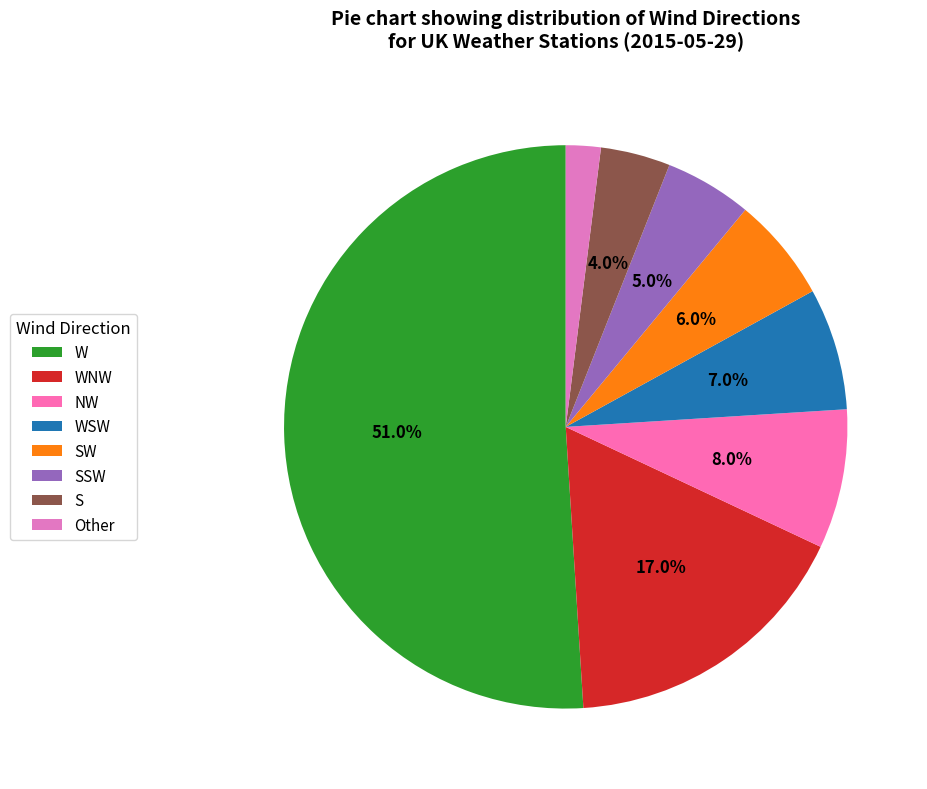

To the nearest percent, what portion does SSW represent?

5%